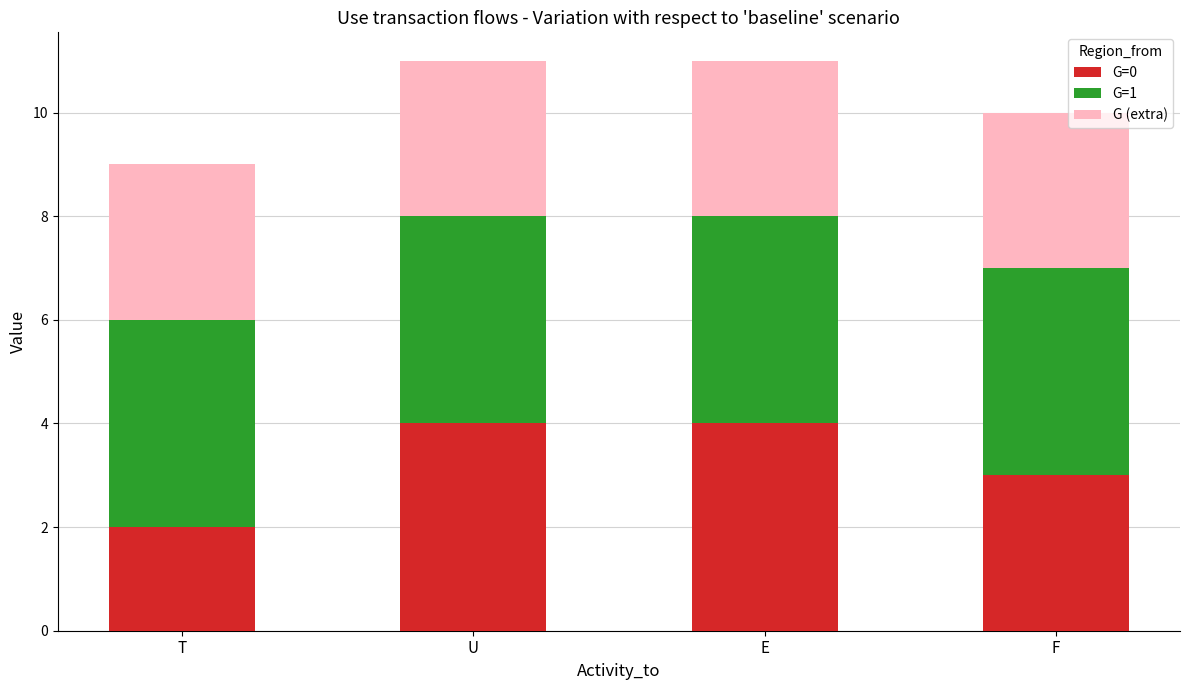

What is the total value across all series at U?

11